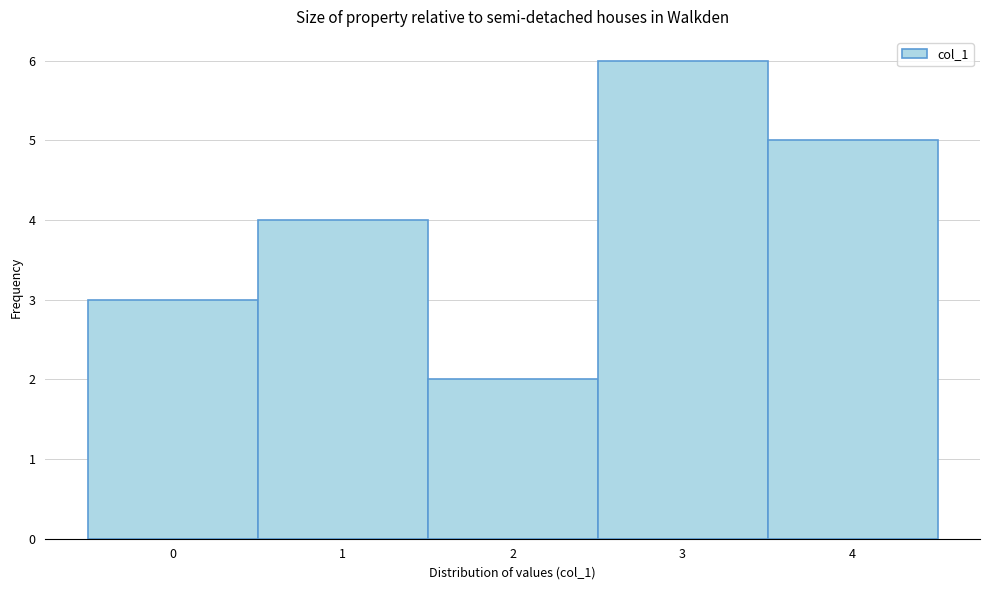

Reading left to right, list every bar in this chart as the range it spans on the x-axis followed by its height. The values are not printed on the chart, so give them approximately, as read against the axis.

-0.5 to 0.5: 3
0.5 to 1.5: 4
1.5 to 2.5: 2
2.5 to 3.5: 6
3.5 to 4.5: 5